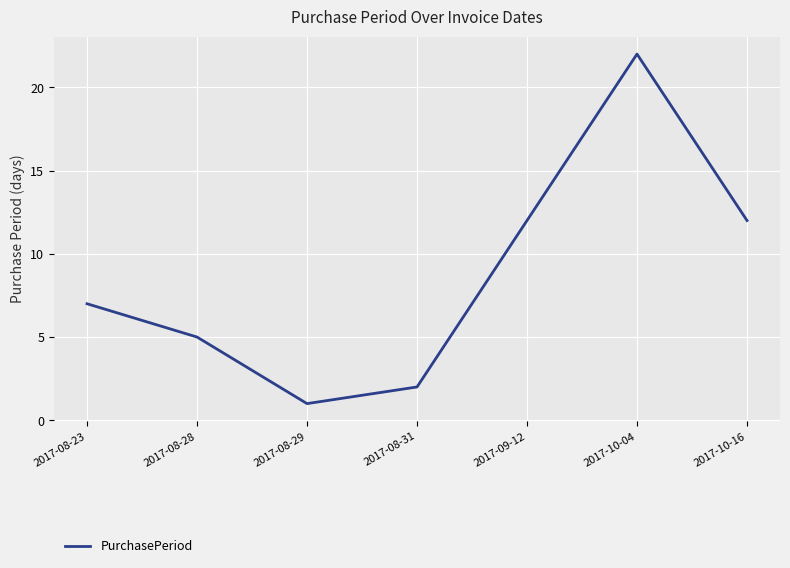

What is the ratio of the value at 2017-10-04 to the value at 2017-08-31?

11.0